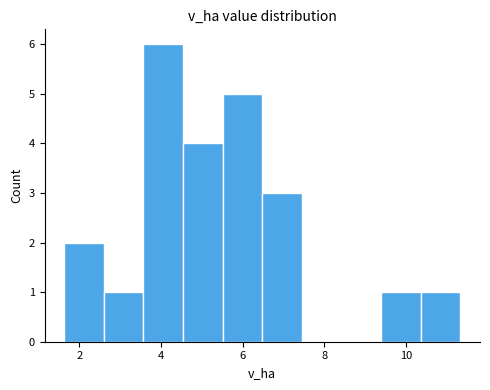

What is the height of the bar covering 5.6 to 6.4 on the x-axis? Neither the bar edges nor the heights are printed on the chart, so give them approximately, as read against the axes.

5